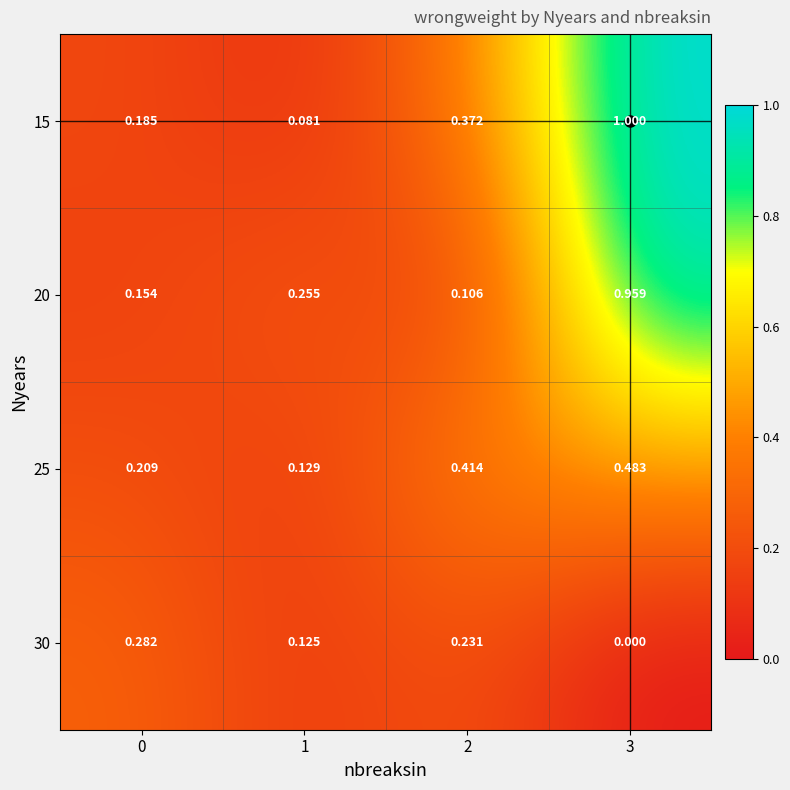

Is the value of 25 at 0 greater than the value of 15 at 3?

No